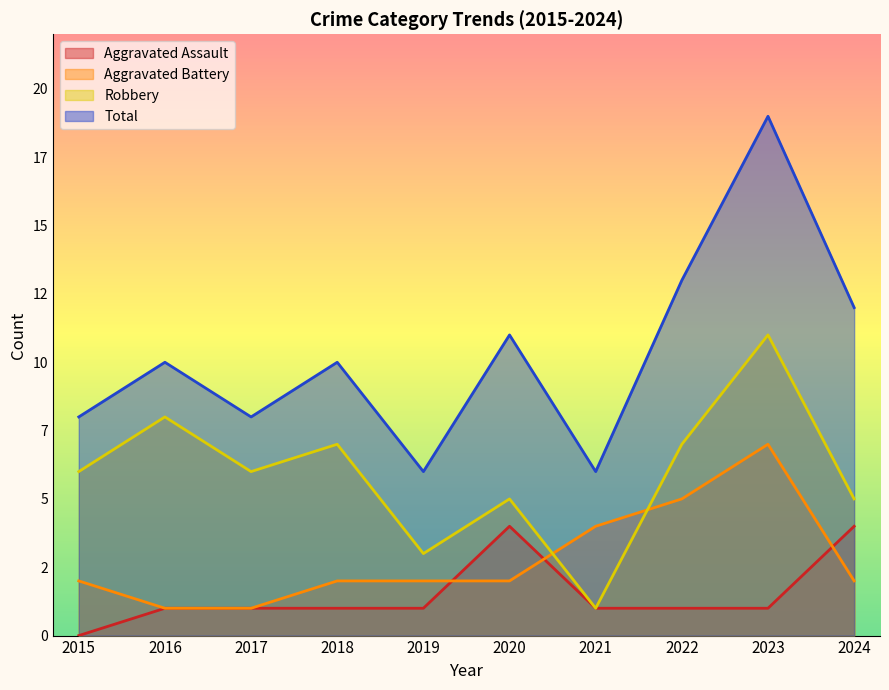

Which series has the widest spread of values?

Total